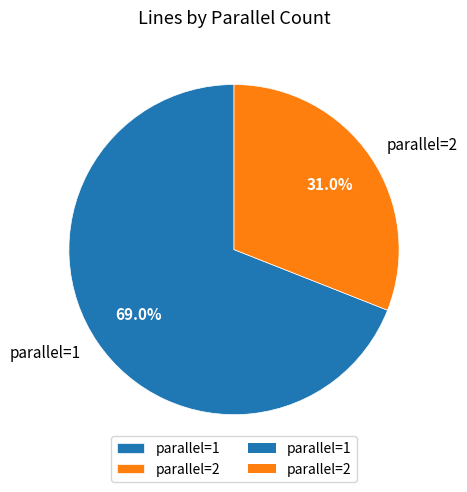

To the nearest percent, what is the combined percentage of parallel=1 and parallel=2?

100%